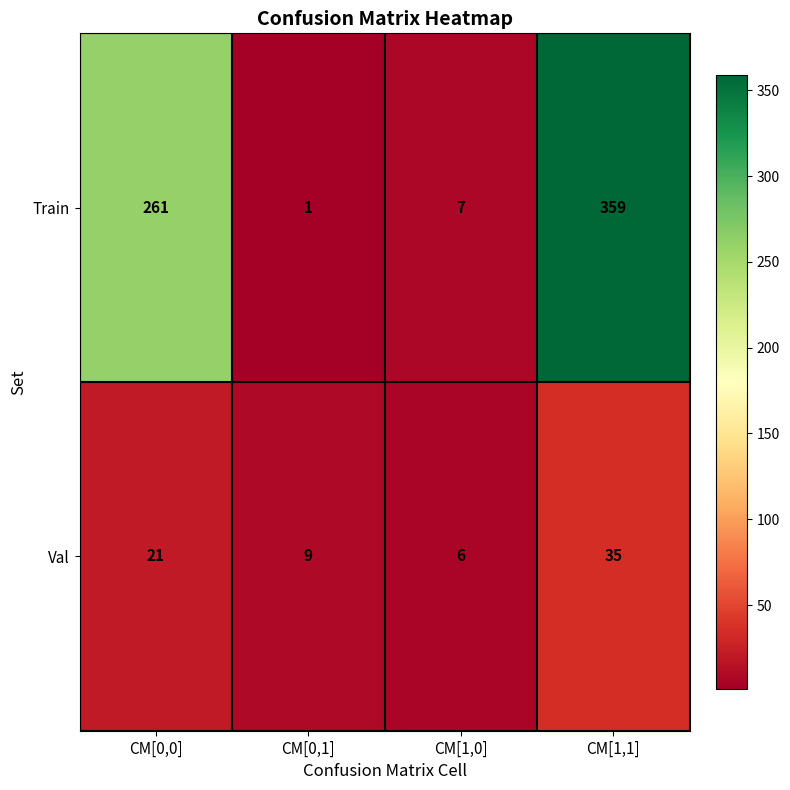

What is the difference between the second highest and minimum values in the Val series?

15